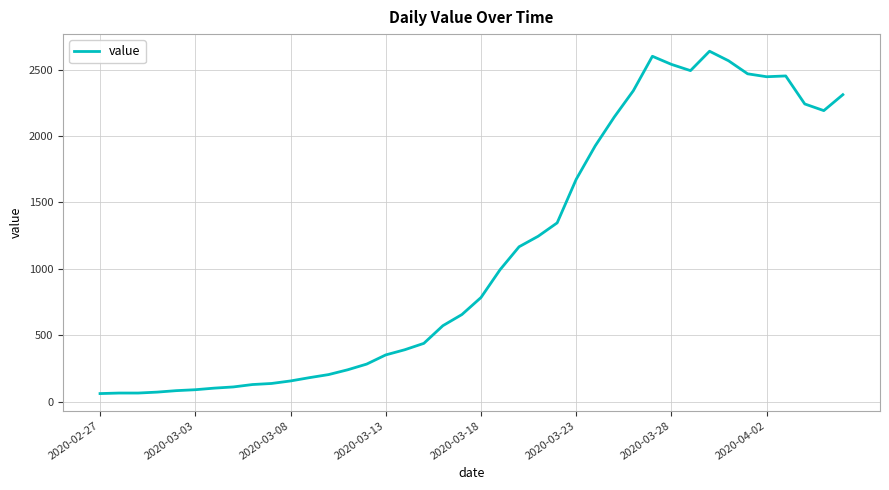

What is the maximum value shown in the chart?

2638